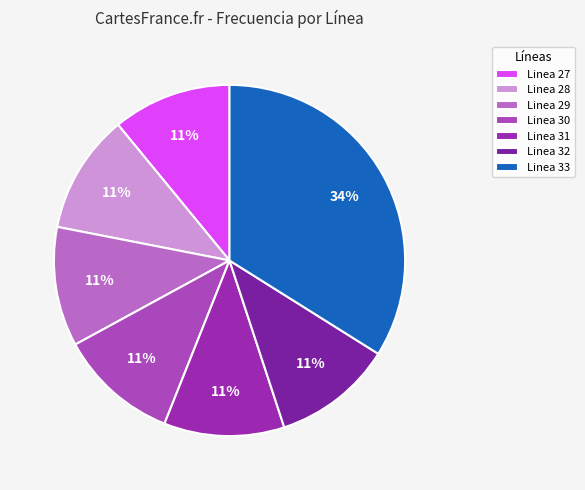

Between Linea 31 and Linea 27, which is larger?

Linea 31